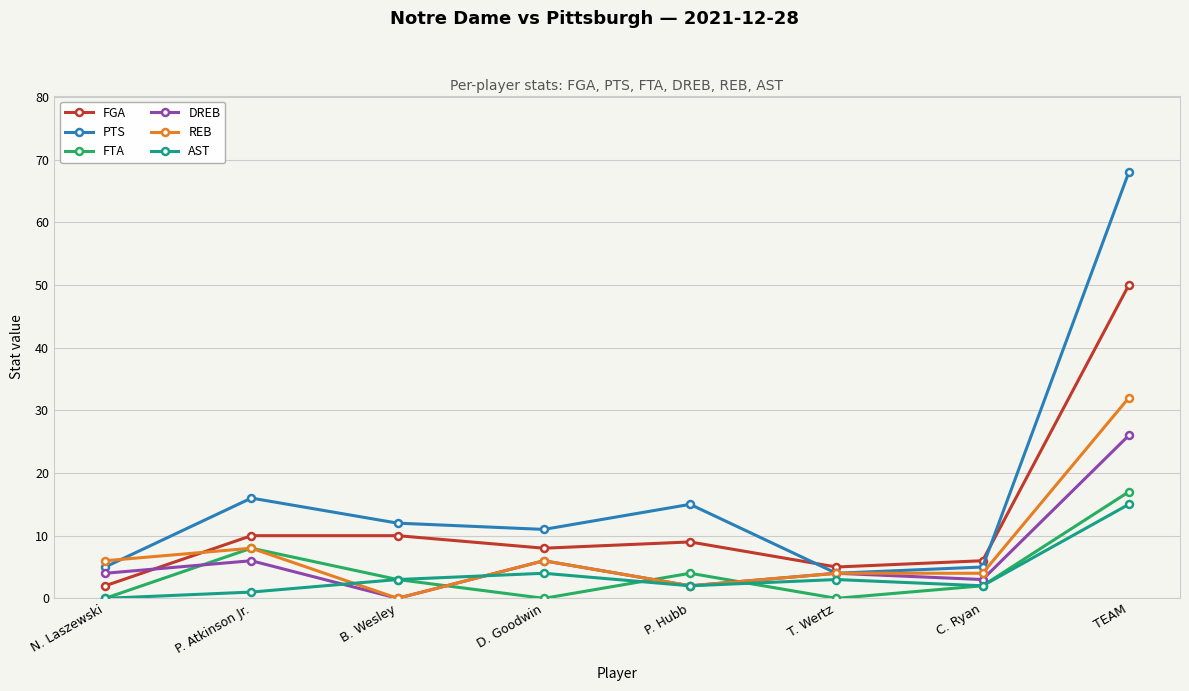

True or false: REB and FTA cross at least once.

True